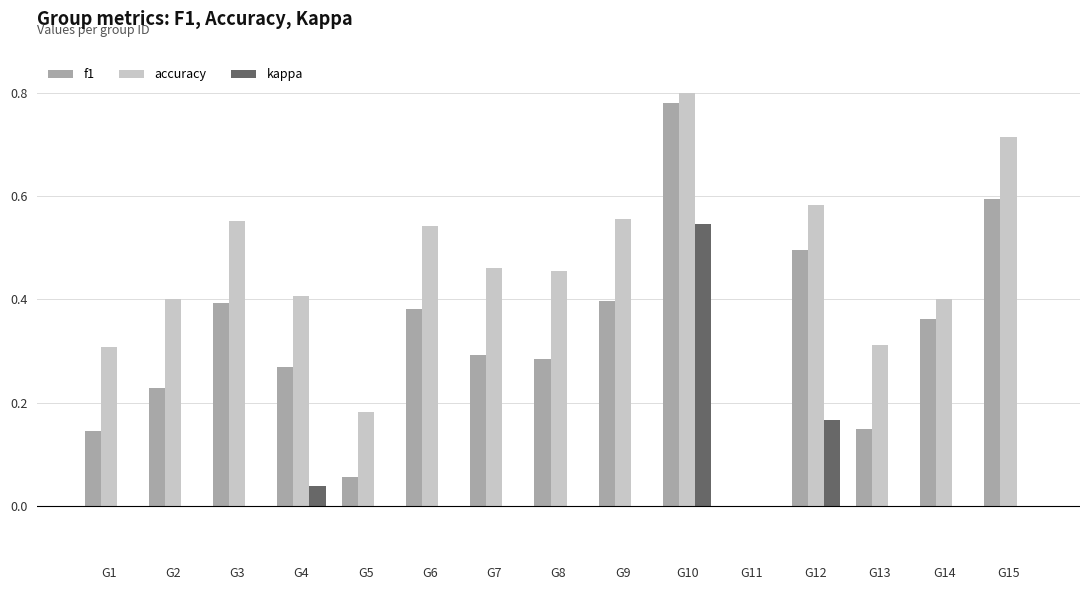

Which series has the largest total across all categories?

accuracy